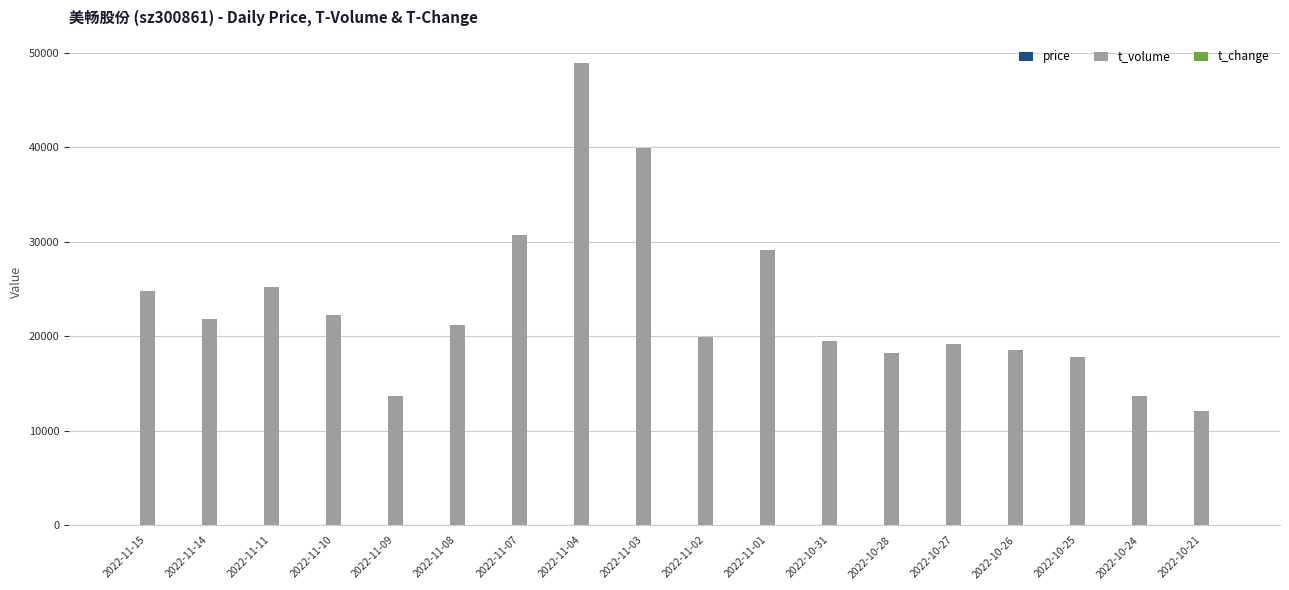

The t_volume series shows 48920.0 at 2022-11-04. True or false?

True